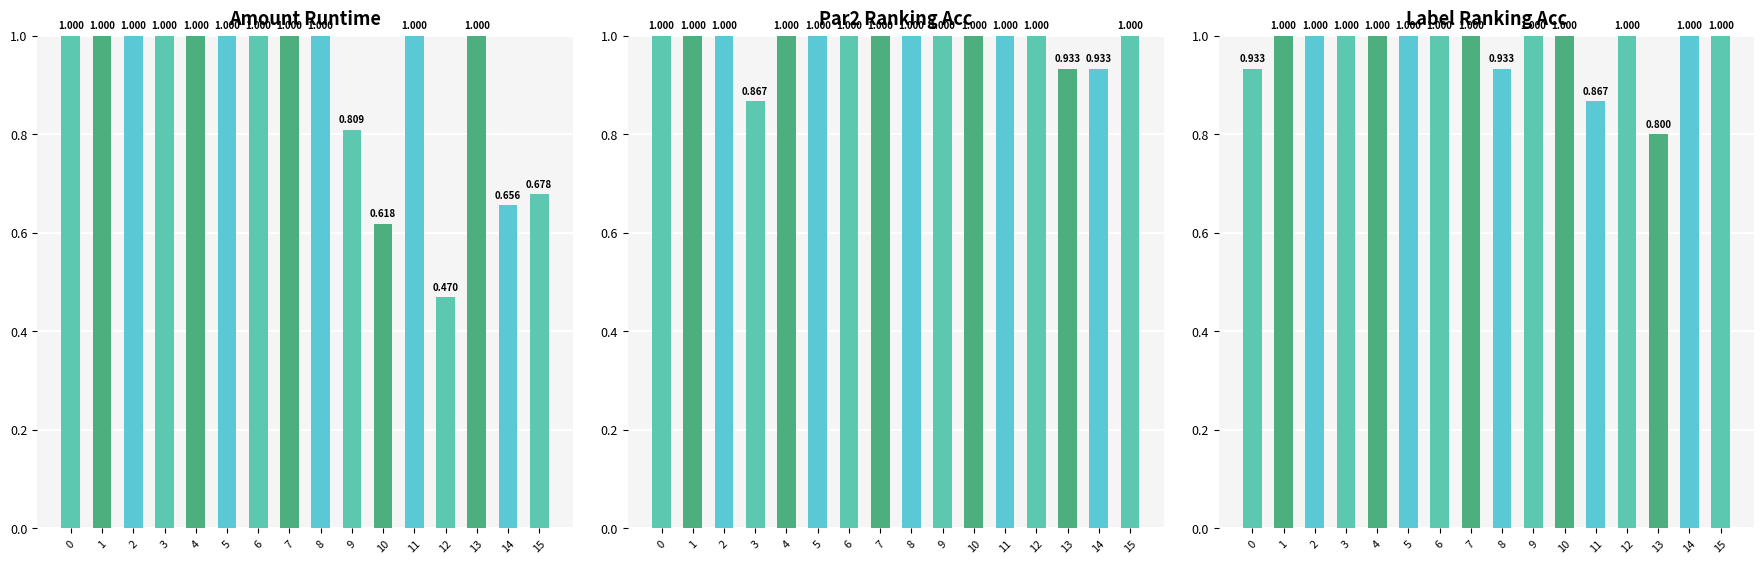

Which has a higher value, 4 or 7?

4